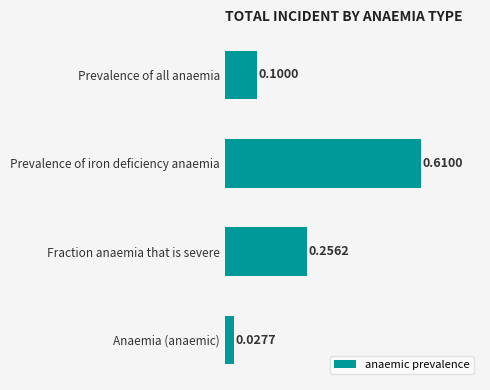

Between Anaemia (anaemic) and Fraction anaemia that is severe, which is larger?

Fraction anaemia that is severe